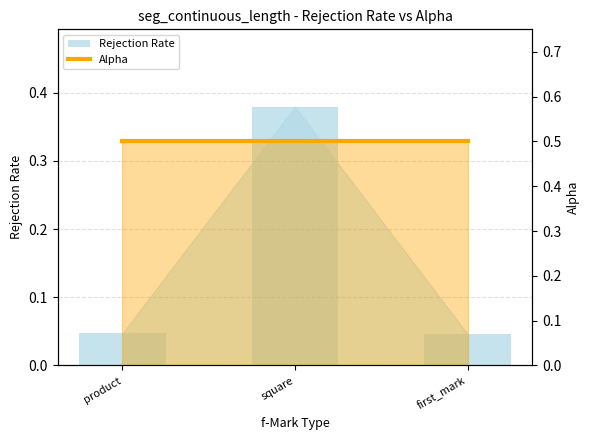

Rank the series by their maximum value, from lowest to highest.

Rejection Rate, Alpha